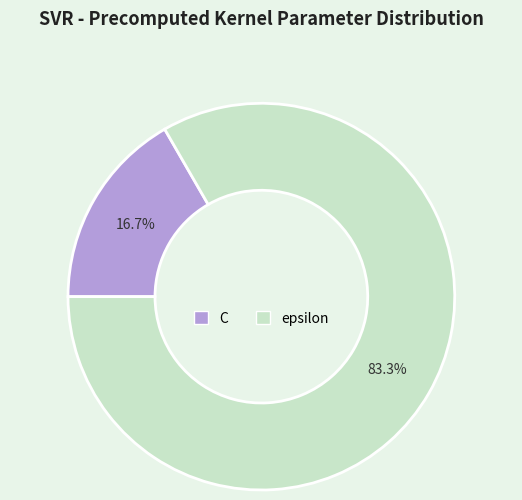

What portion of the pie excludes C?

83.3%